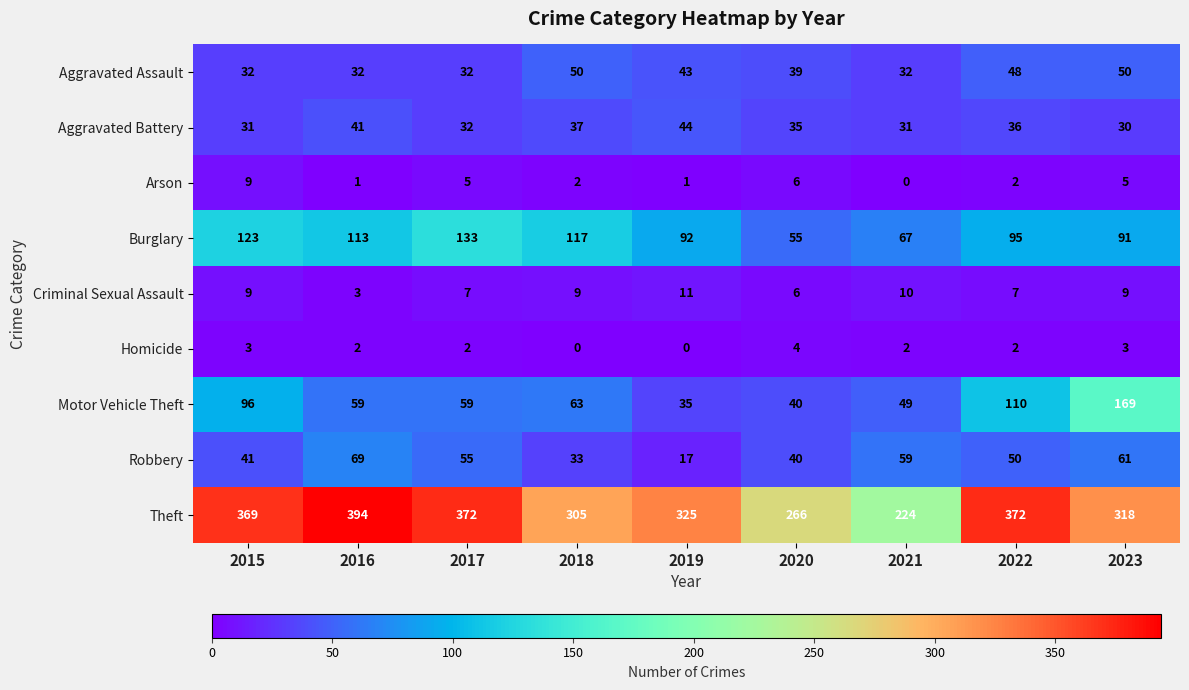

What is the average value of the Criminal Sexual Assault series?

8